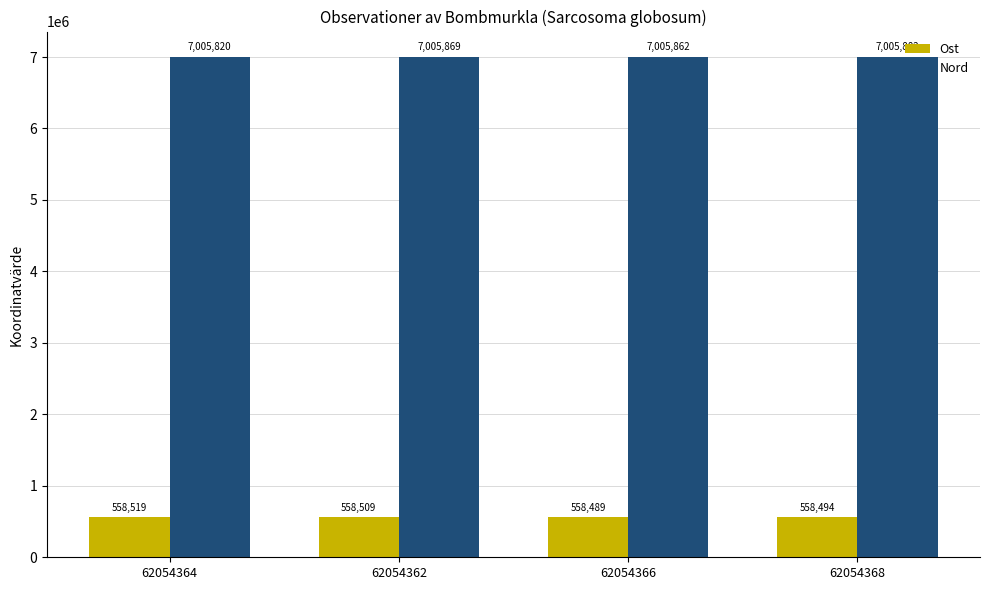

True or false: Ost has a value of 558519.2 at 62054364.

True